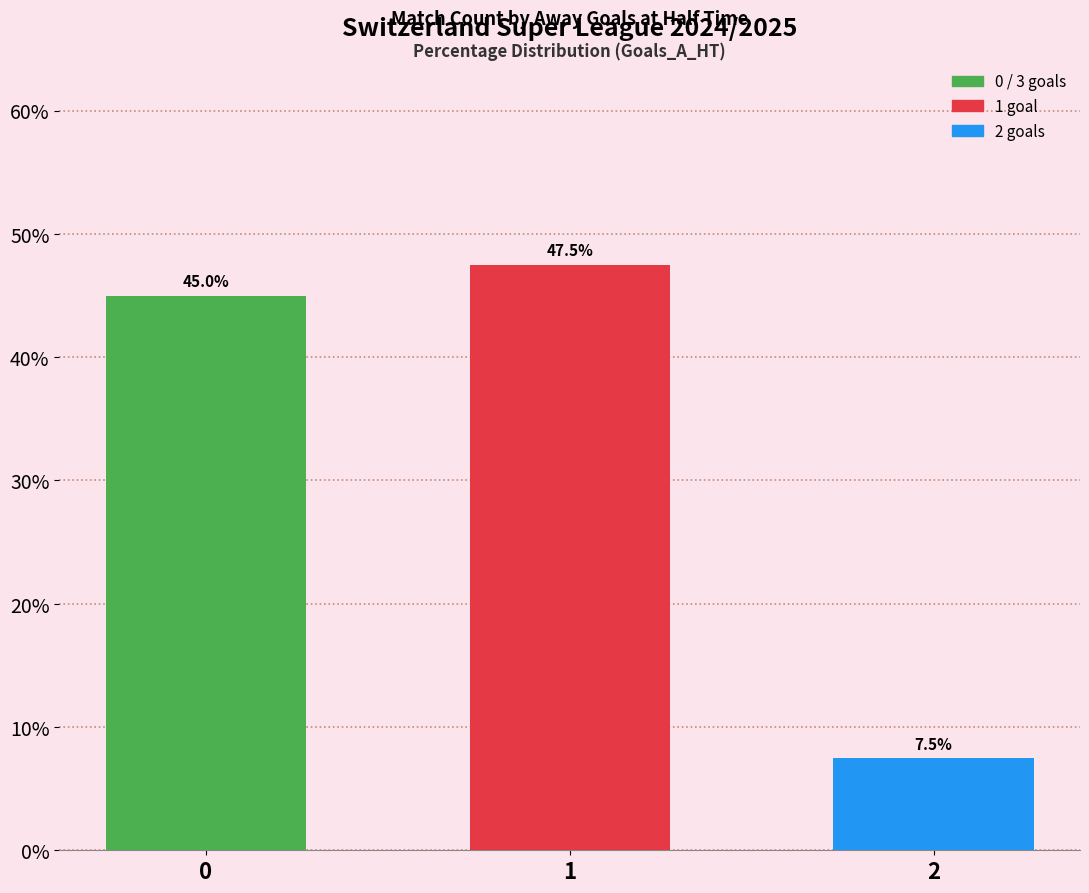

What is the average value?

33.3